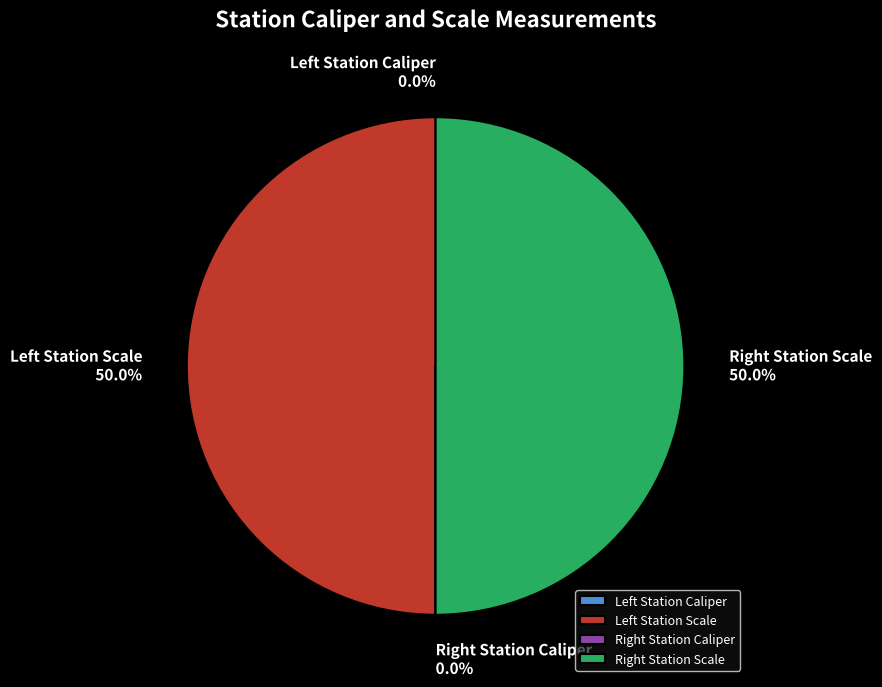

Which slice is the smallest?

Left Station Caliper